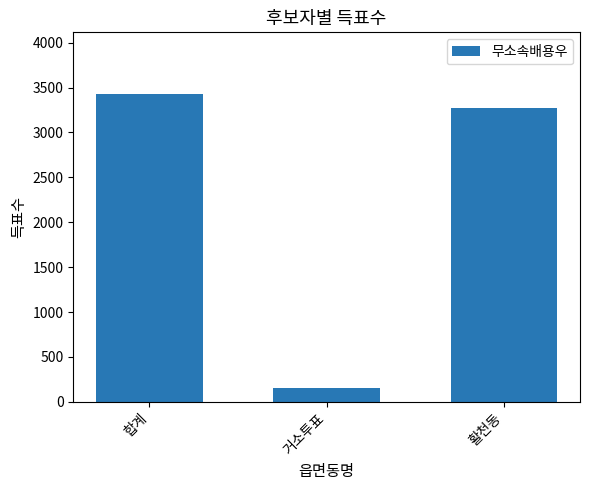

At which category does the chart reach its peak across all series?

합계